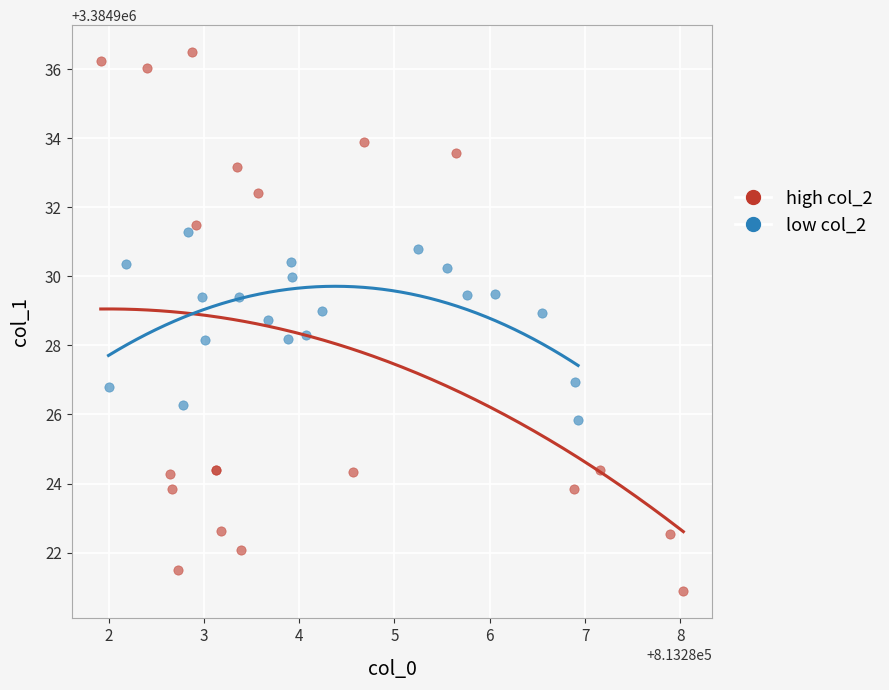

Which series contains the highest Y value?

high col_2